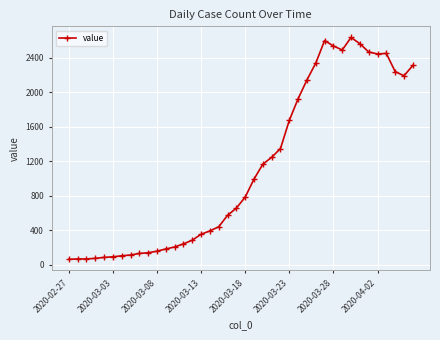

What is the average value?

1124